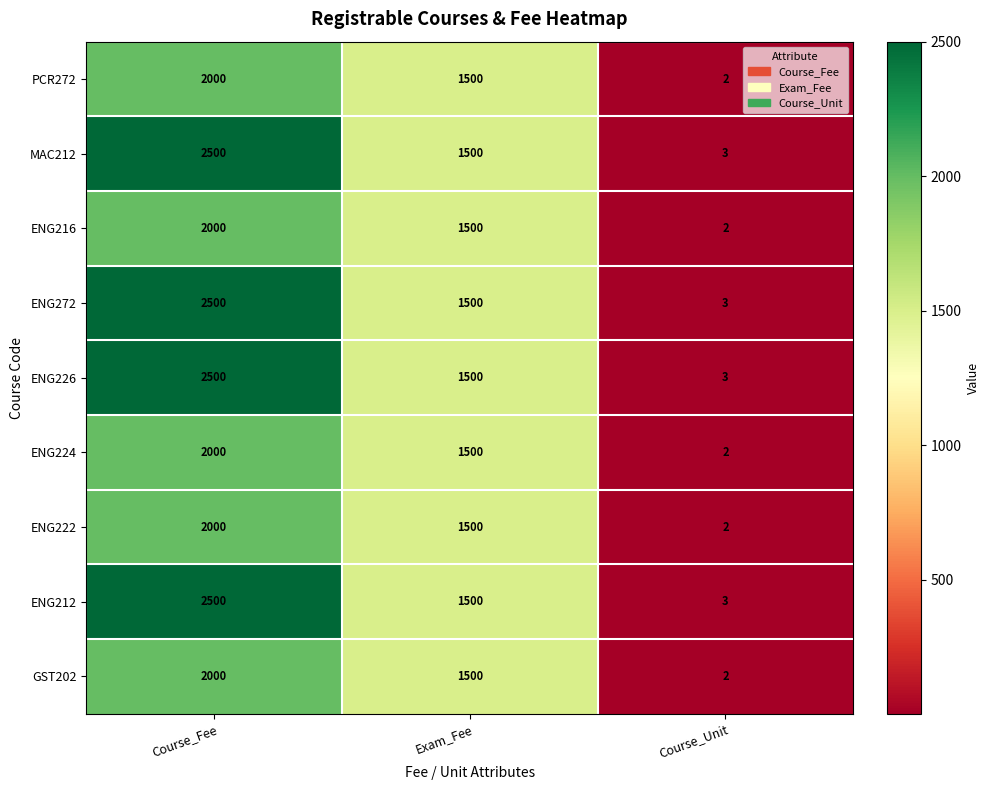

Where does the PCR272 series first go above 1500?

Course_Fee